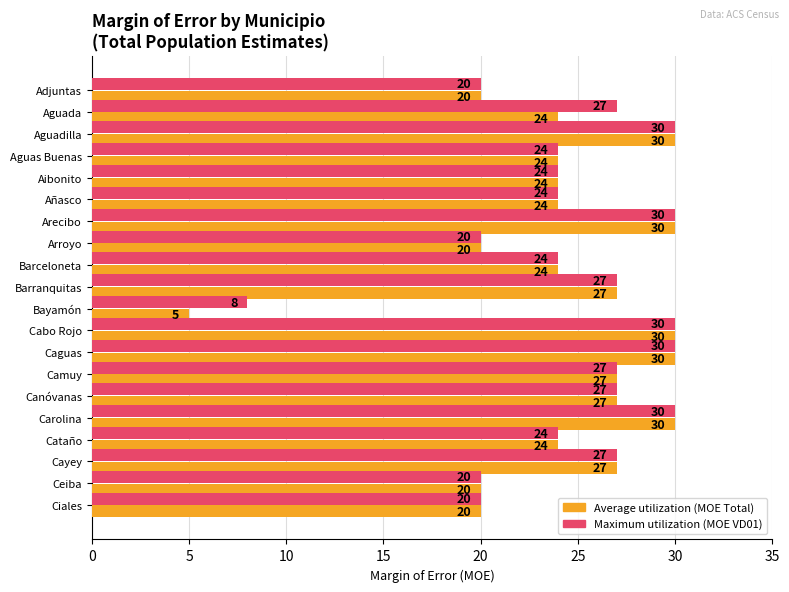

What is the total value across all series at Aguas Buenas?

48